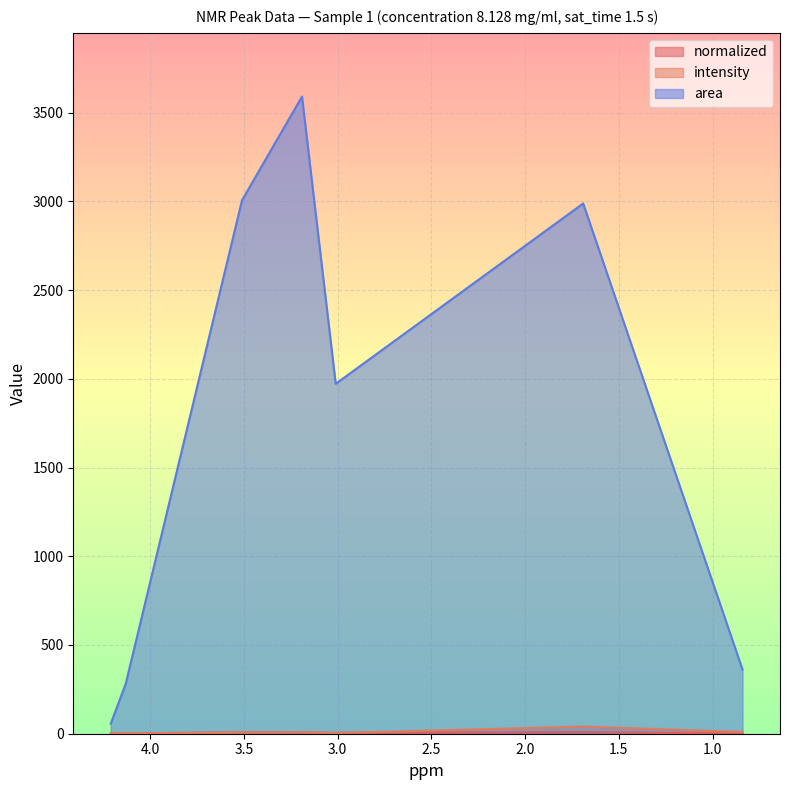

Reading left to right, list all the values displayed in this chart.

normalized: 4.21=2.1	4.13=1.9	3.51=7.9	3.19=6.9	3.01=5.1	1.69=9.1	0.84=0.9
intensity: 4.21=1.5	4.13=1.4	3.51=6.3	3.19=7.7	3.01=3.6	1.69=40.5	0.84=10.0
area: 4.21=57.3	4.13=282.3	3.51=3005.6	3.19=3590.2	3.01=1971.8	1.69=2987.7	0.84=361.6